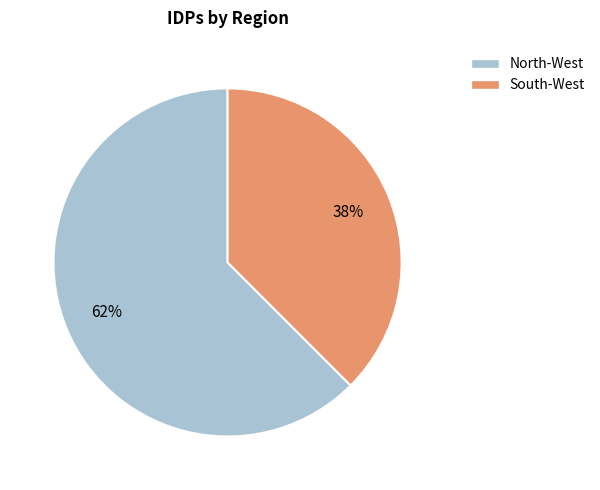

Is there a majority slice in this chart?

Yes